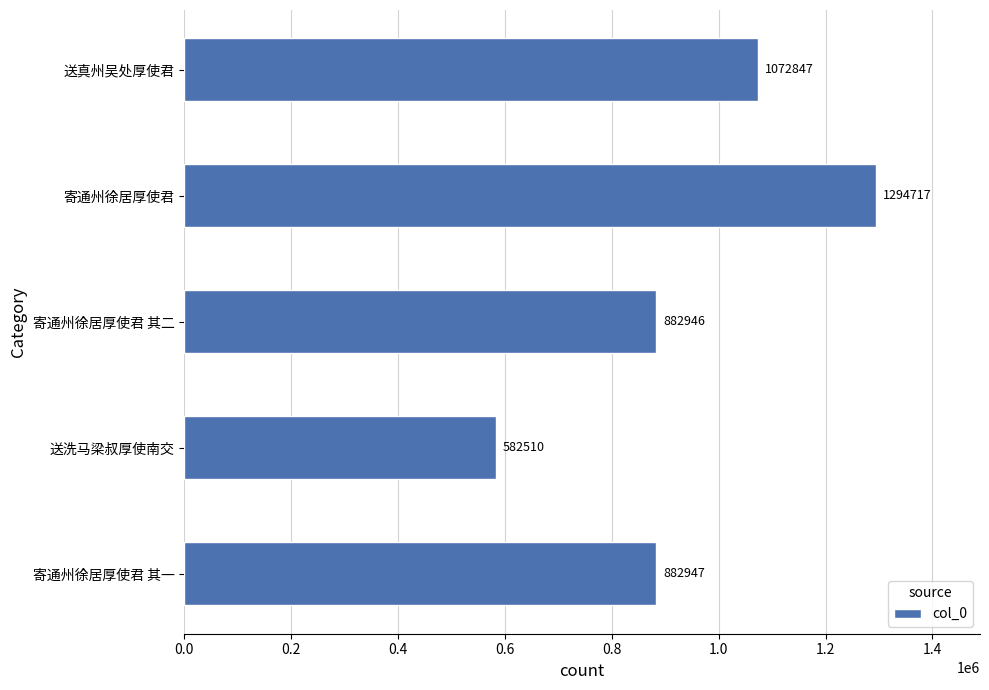

Reading top to bottom, transcribe all the data shown in this chart.

1072847	1294717	882946	582510	882947